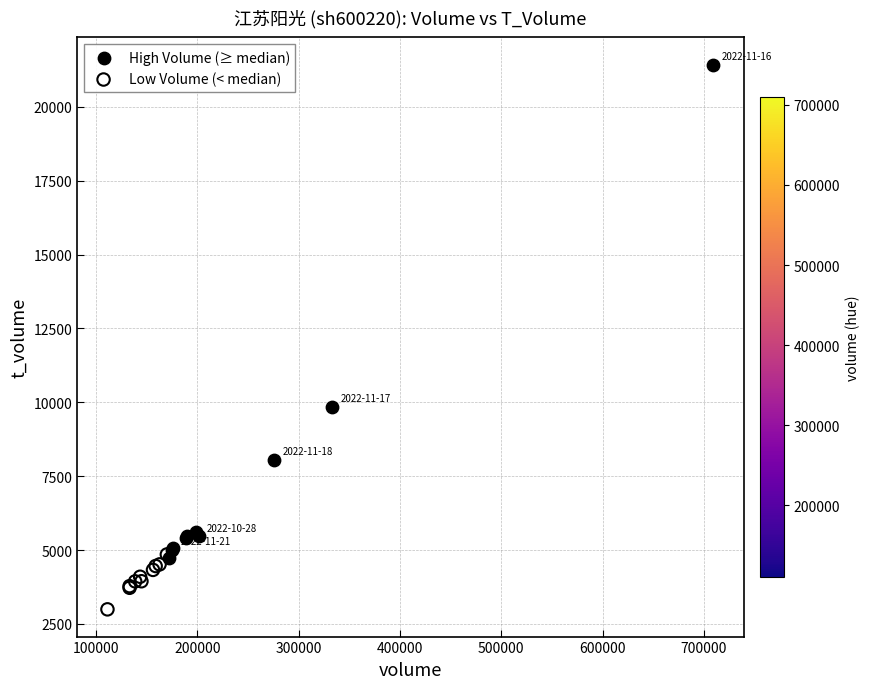

Which series has the largest Y range (max minus min)?

High Volume (≥ median)